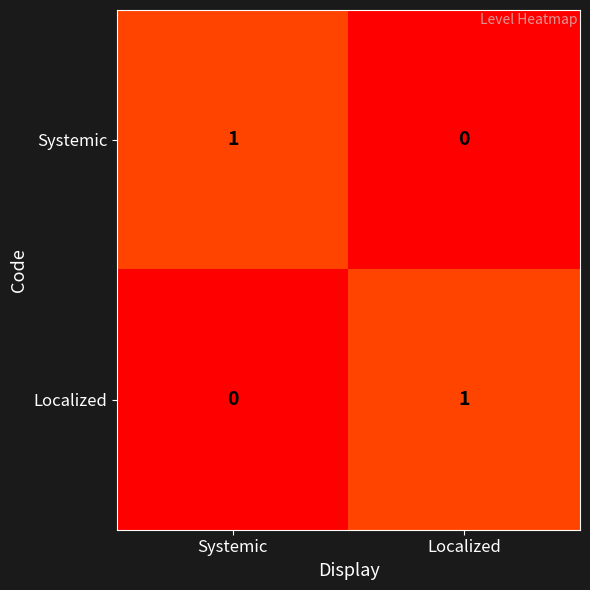

How many distinct data groups are displayed?

2